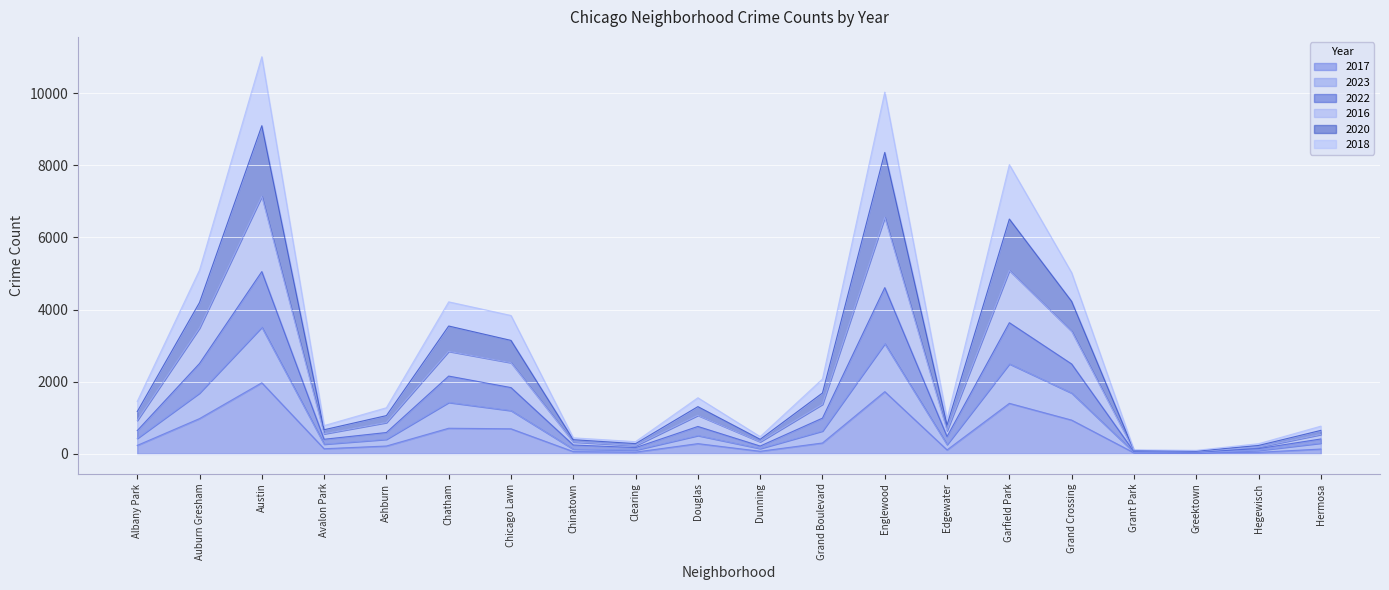

Rank the series by their maximum value, from lowest to highest.

2017, 2023, 2022, 2018, 2020, 2016